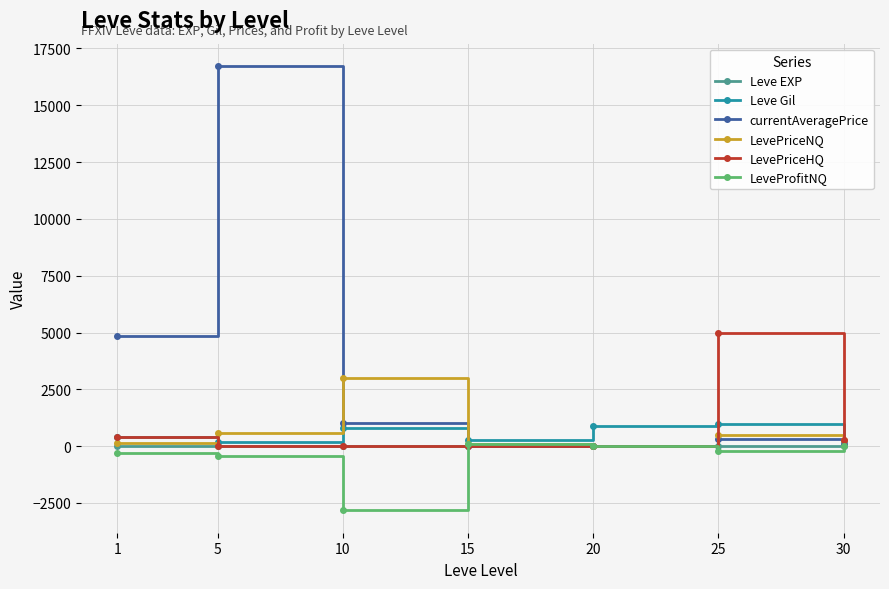

What is the highest value of the Leve EXP series?

17